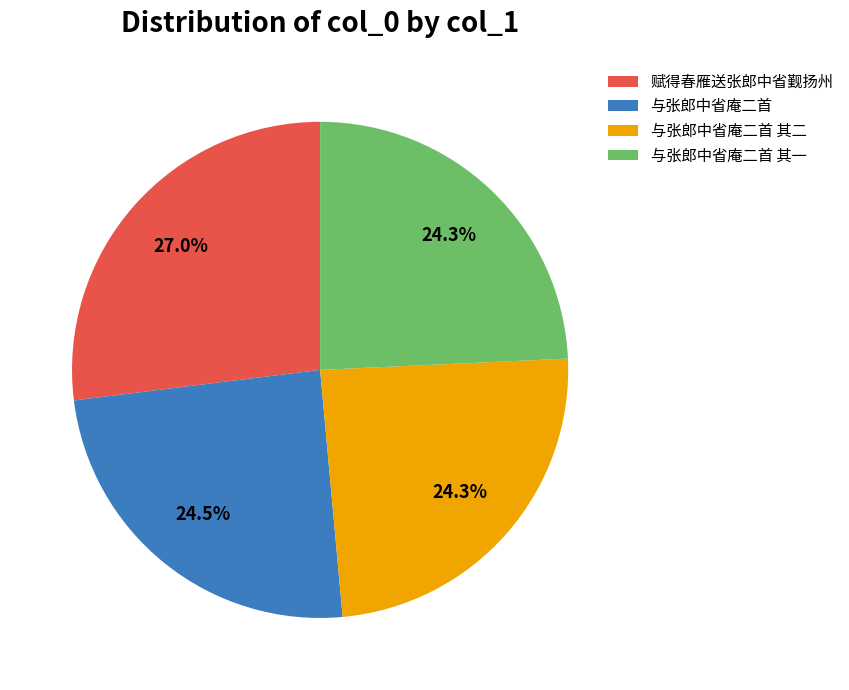

Is there a majority slice in this chart?

No